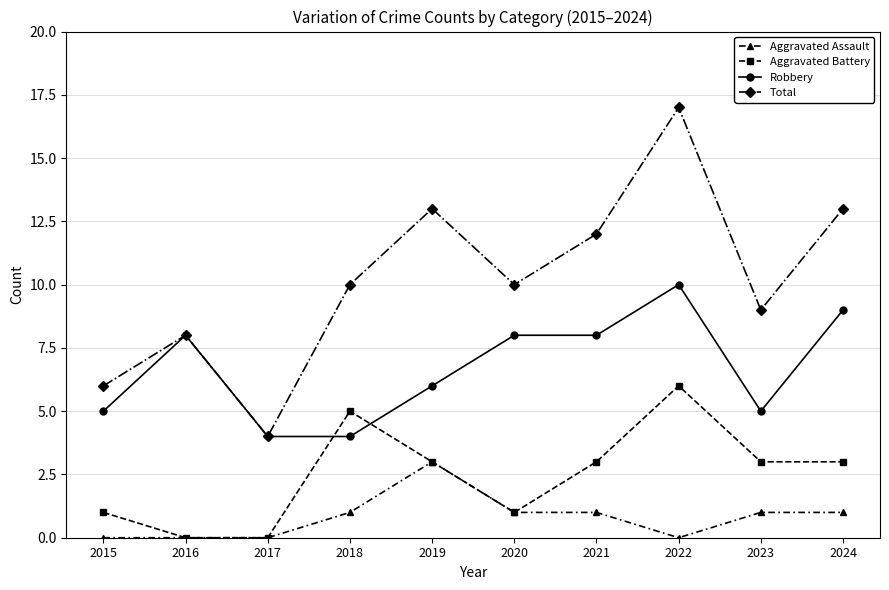

At how many categories does at least one series exceed 1?

10